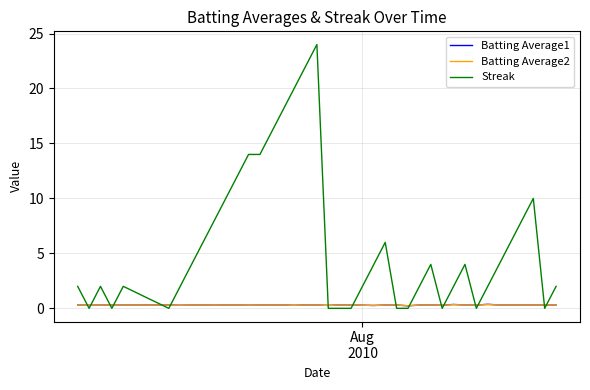

Which series has the widest spread of values?

Streak